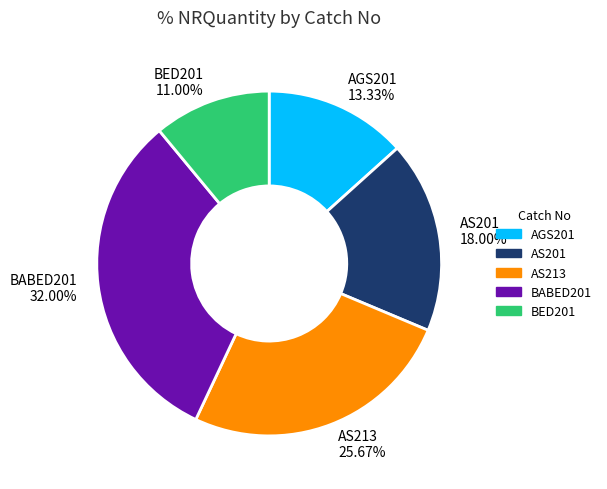

True or false: AS201 accounts for 18% of the total.

True